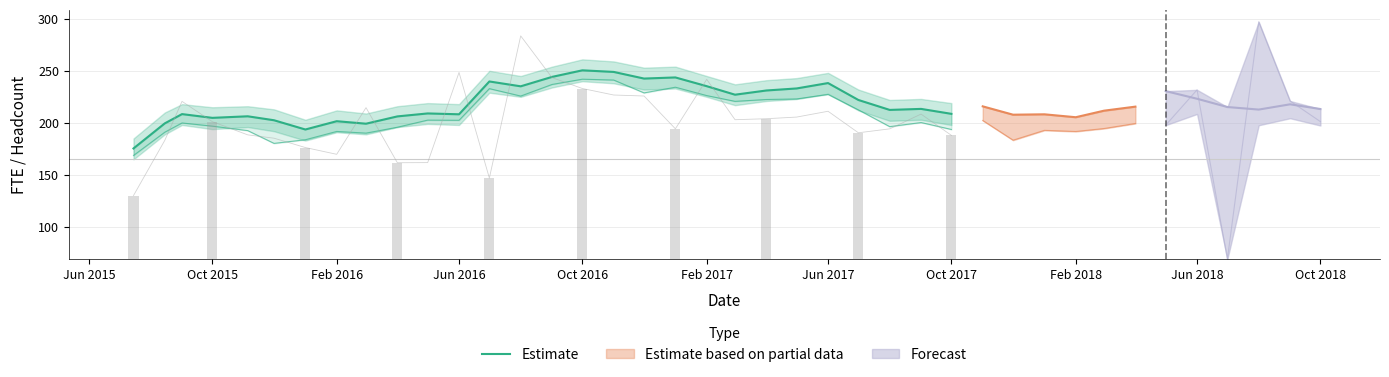

What is the maximum value shown in the chart?

250.5